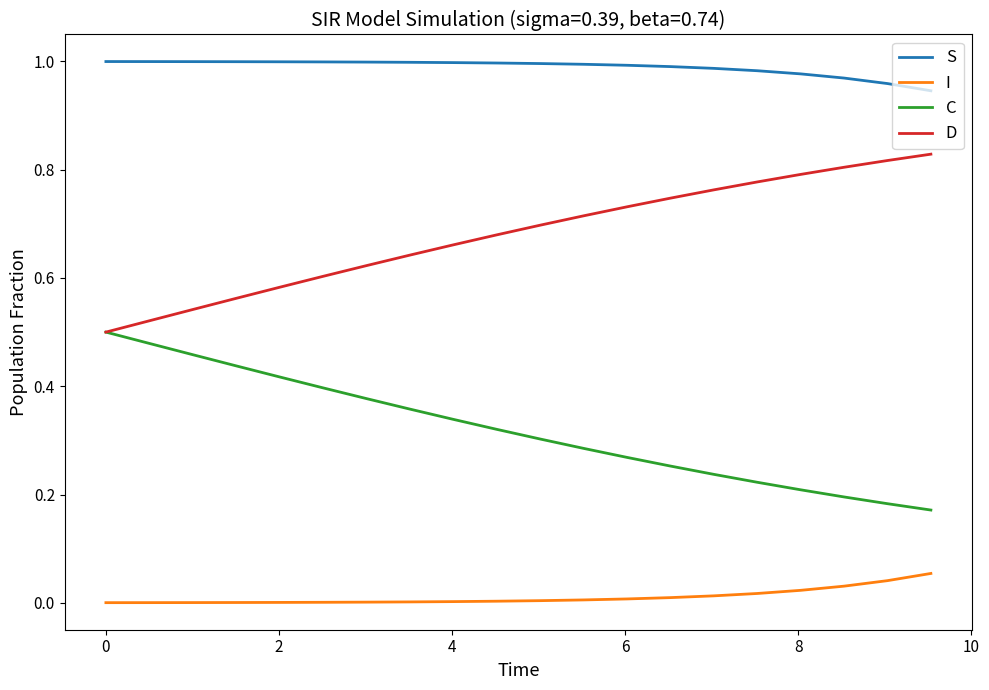

Which series has the largest total across all categories?

S